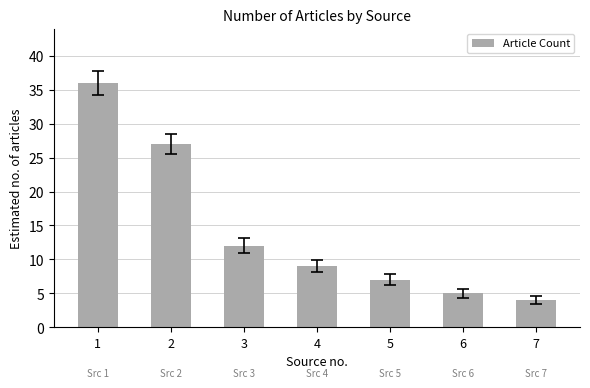

True or false: the data shows 12 at 3.

True